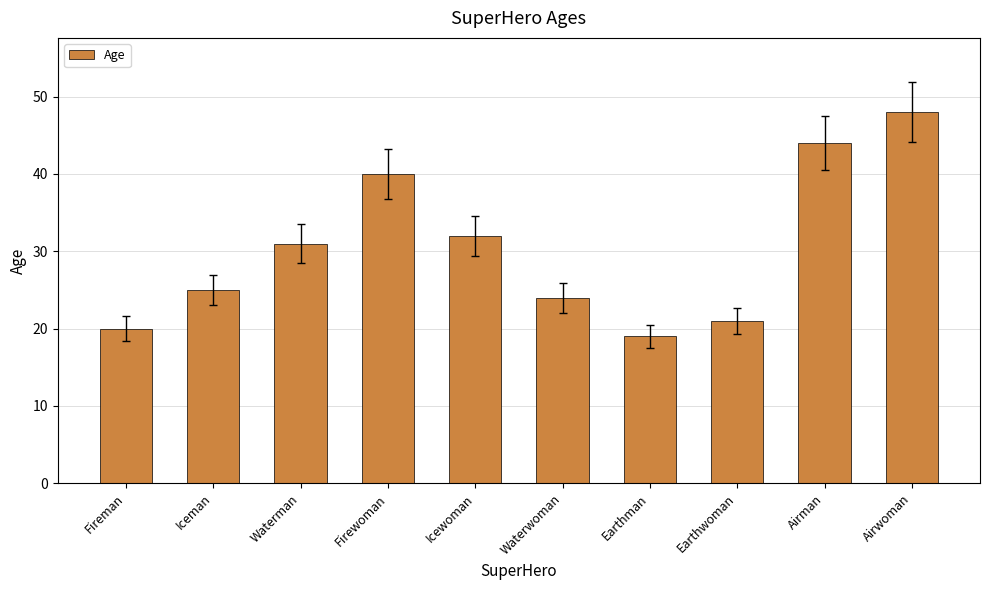

Where is the data nearest to the value 33?

Icewoman